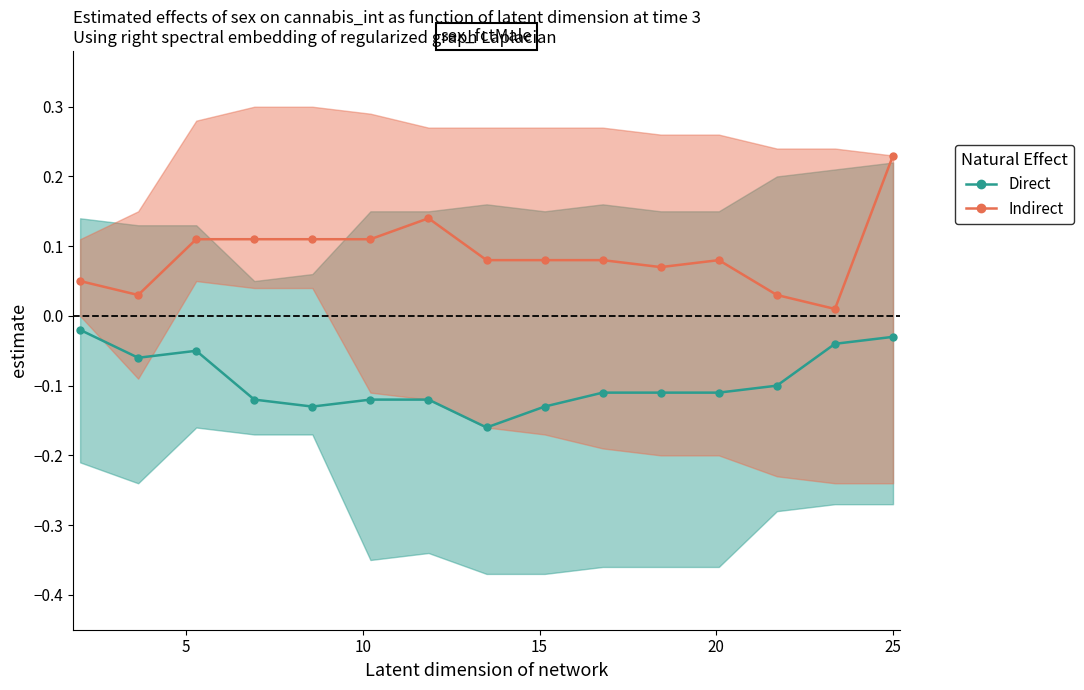

Is this an area chart (filled region under the line)?

No